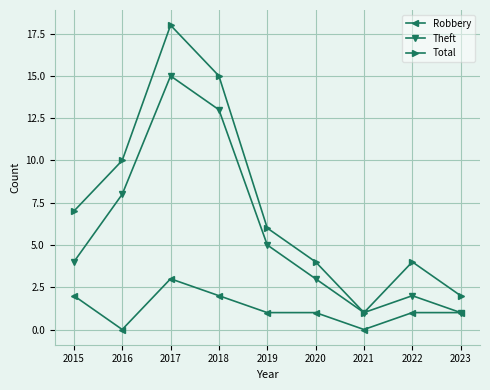

What are all the series names shown in the legend?

Robbery, Theft, Total